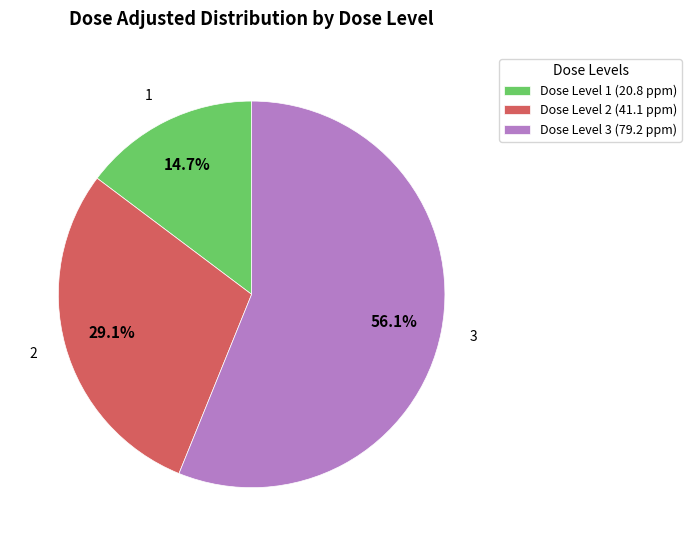

Which has a higher value, Dose Level 3 (79.2 ppm) or Dose Level 1 (20.8 ppm)?

Dose Level 3 (79.2 ppm)